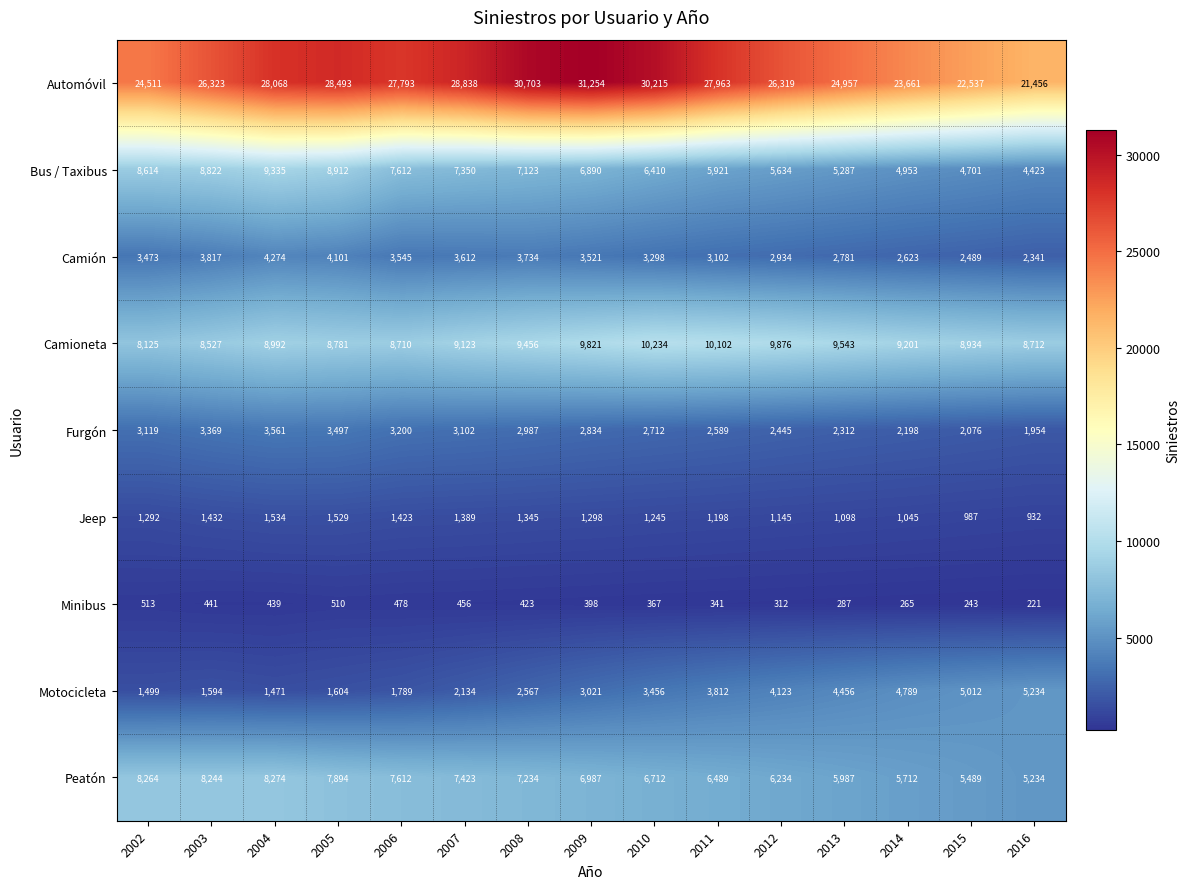

What is the average value of the Camioneta series?

9209